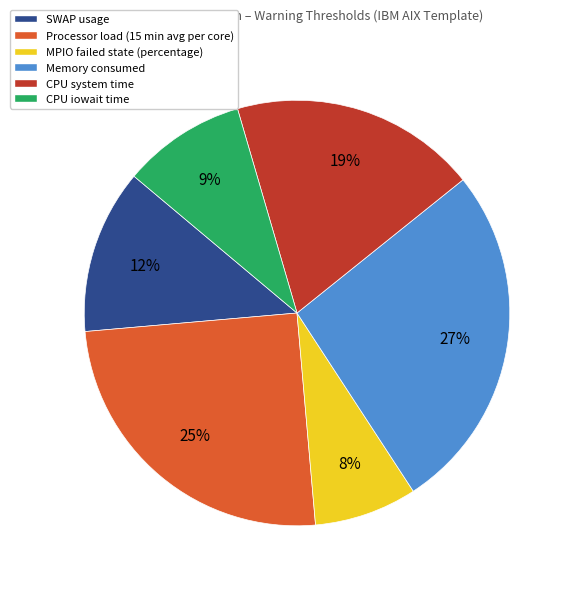

To the nearest percent, what is the difference between the Memory consumed and Processor load (15 min avg per core) slice percentages?

2%